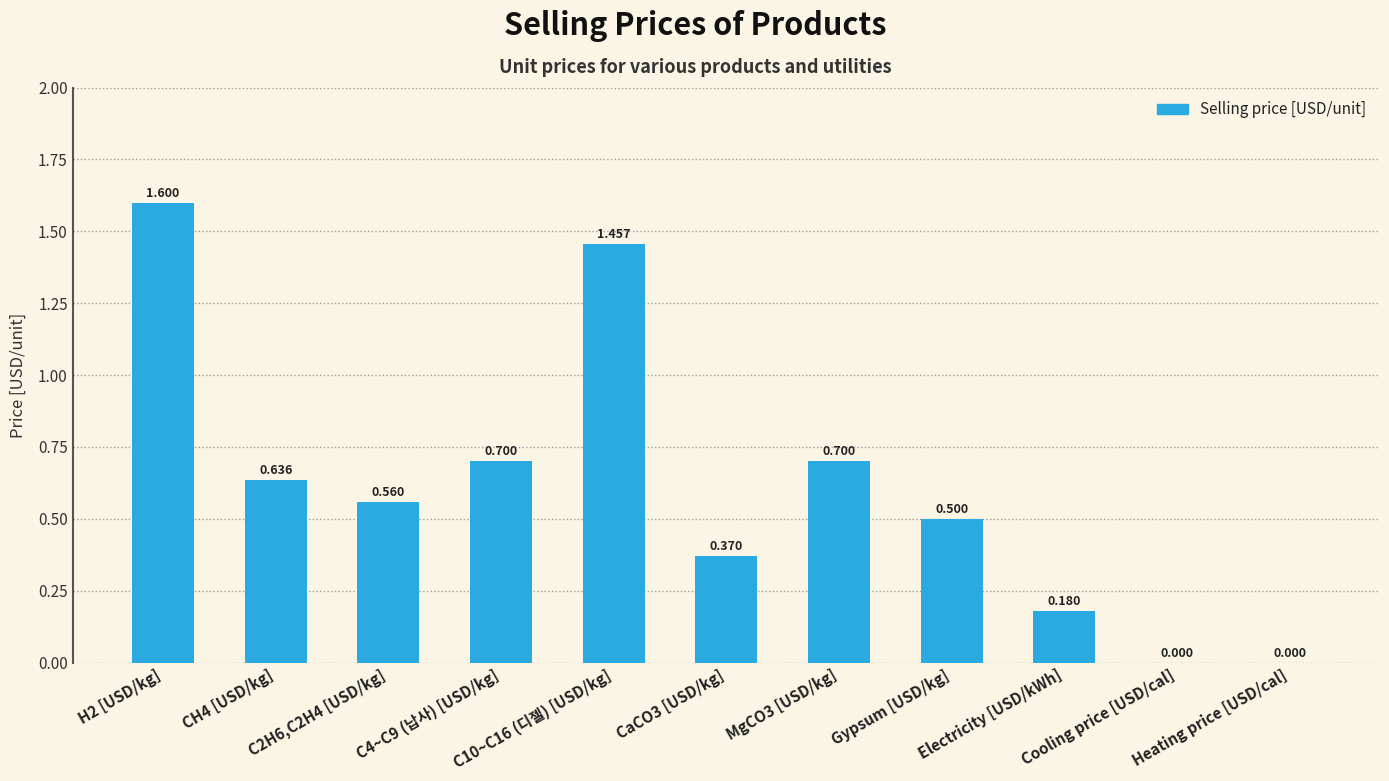

What is the difference between the values at CH4 [USD/kg] and C4~C9 (납사) [USD/kg]?

0.1